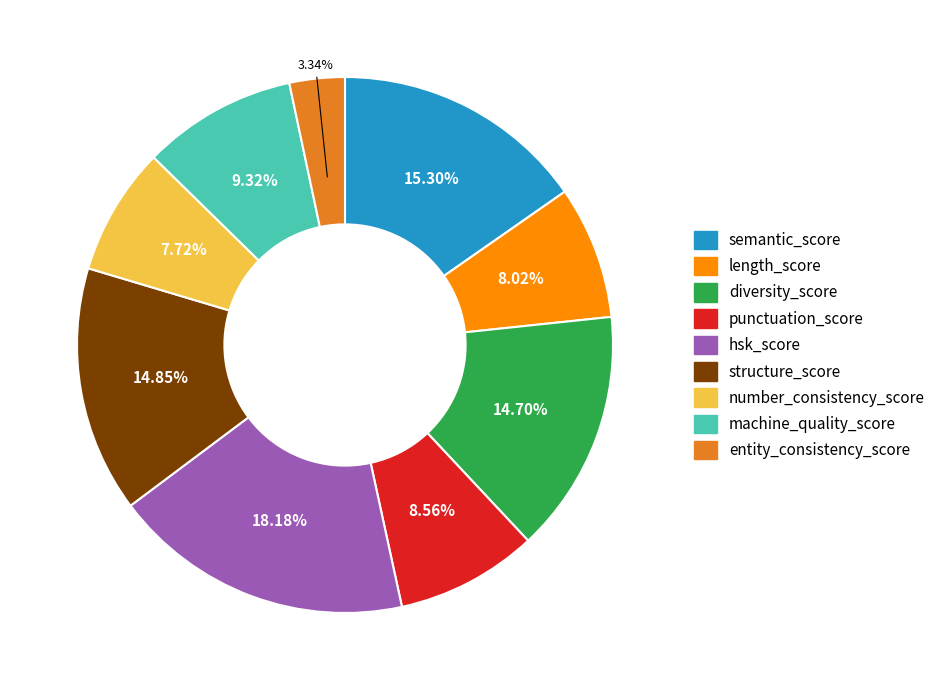

Is the sum of number_consistency_score and structure_score greater than half?

No